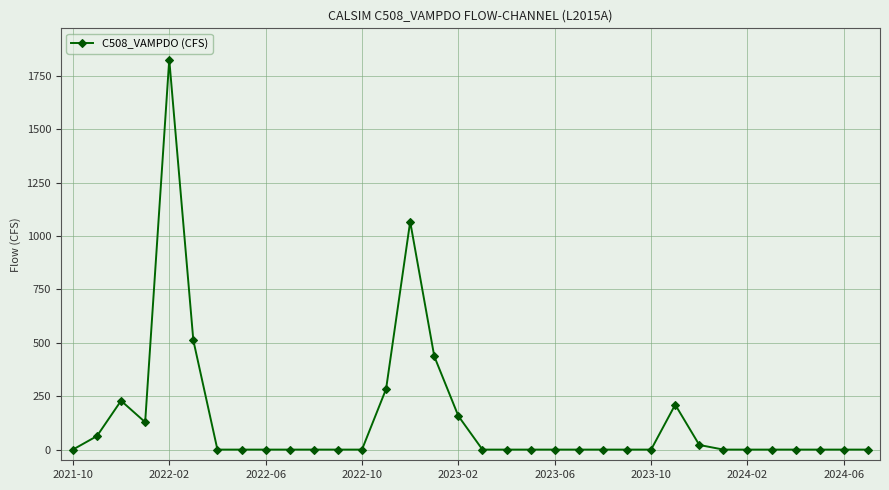

What is the sum of all values?

4935.6